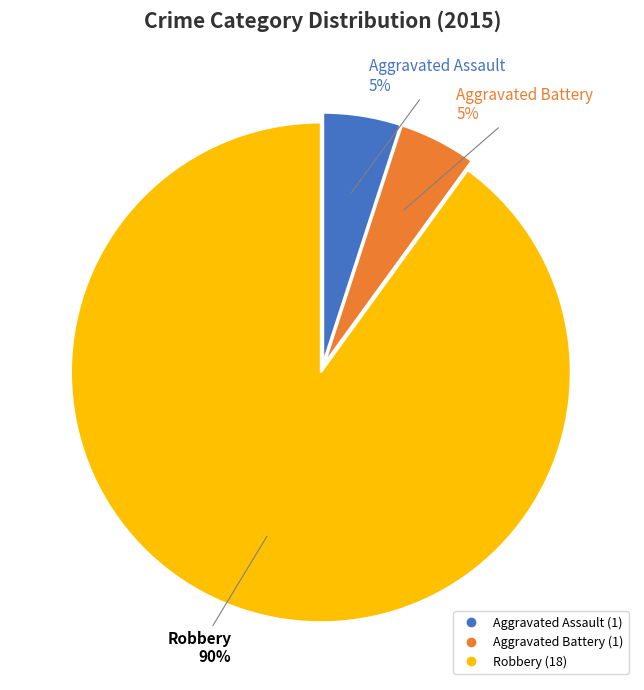

Is there any slice that represents more than half of the pie?

Yes